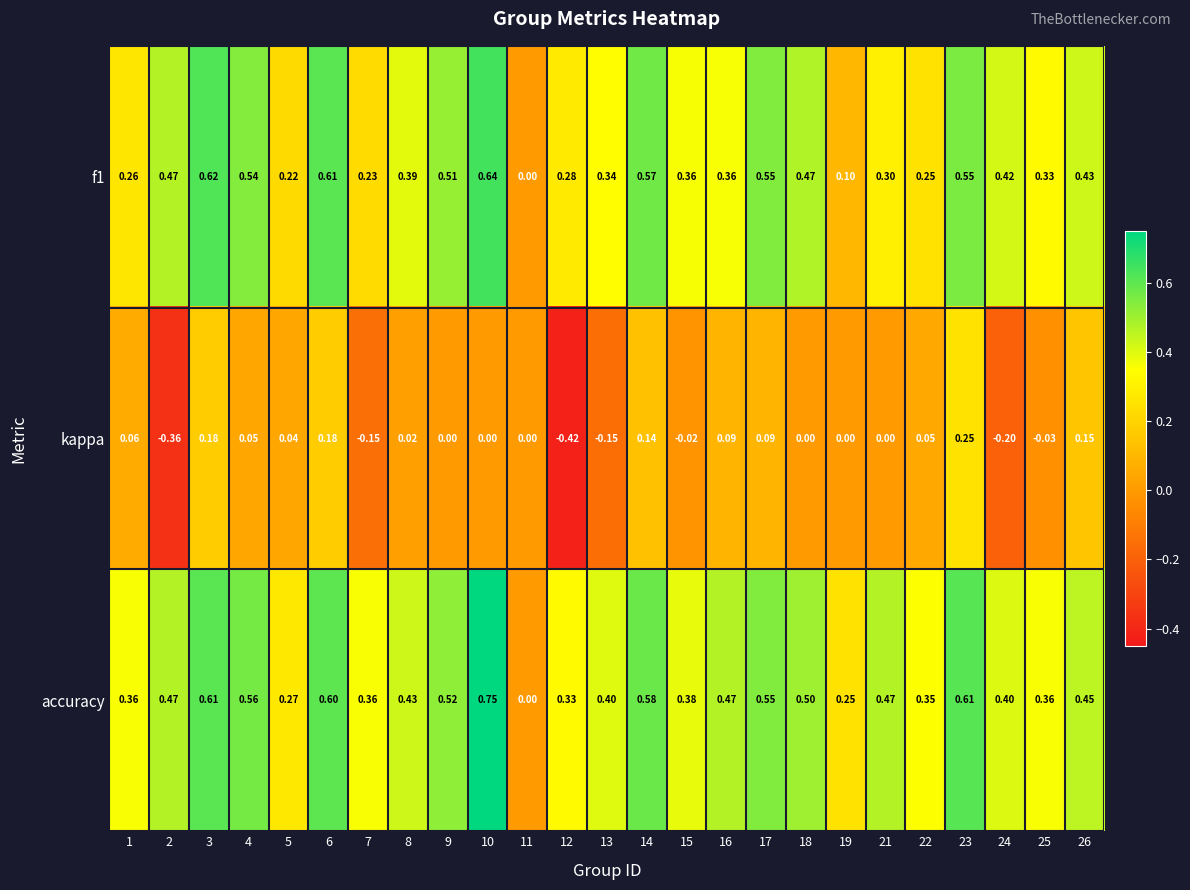

Which series has the widest spread of values?

accuracy